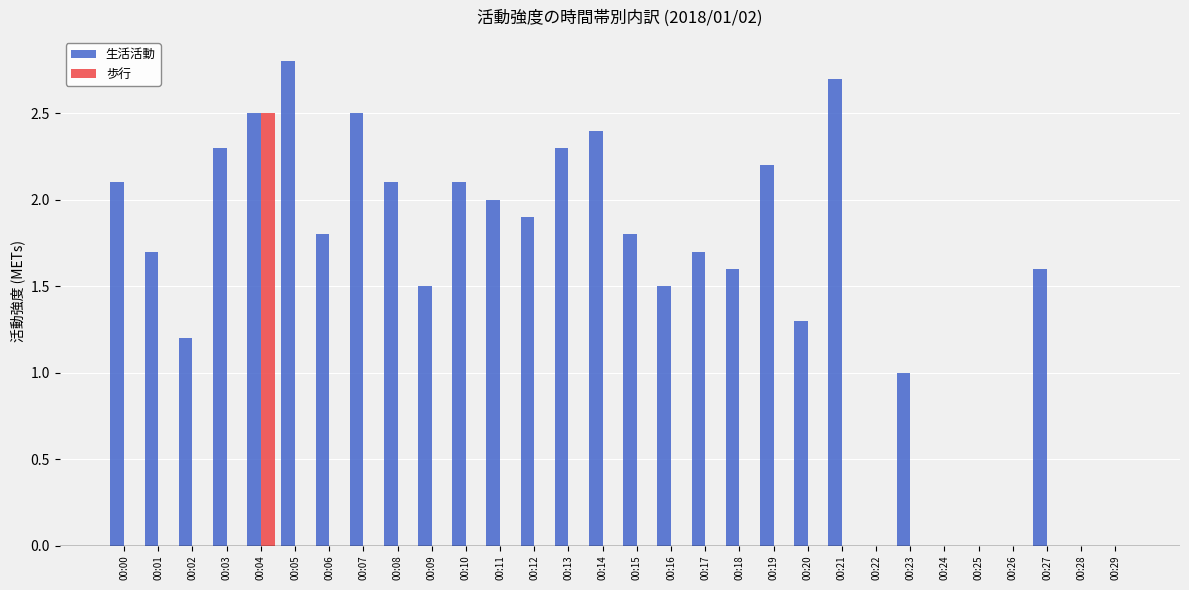

What are all the series names shown in the legend?

生活活動, 歩行